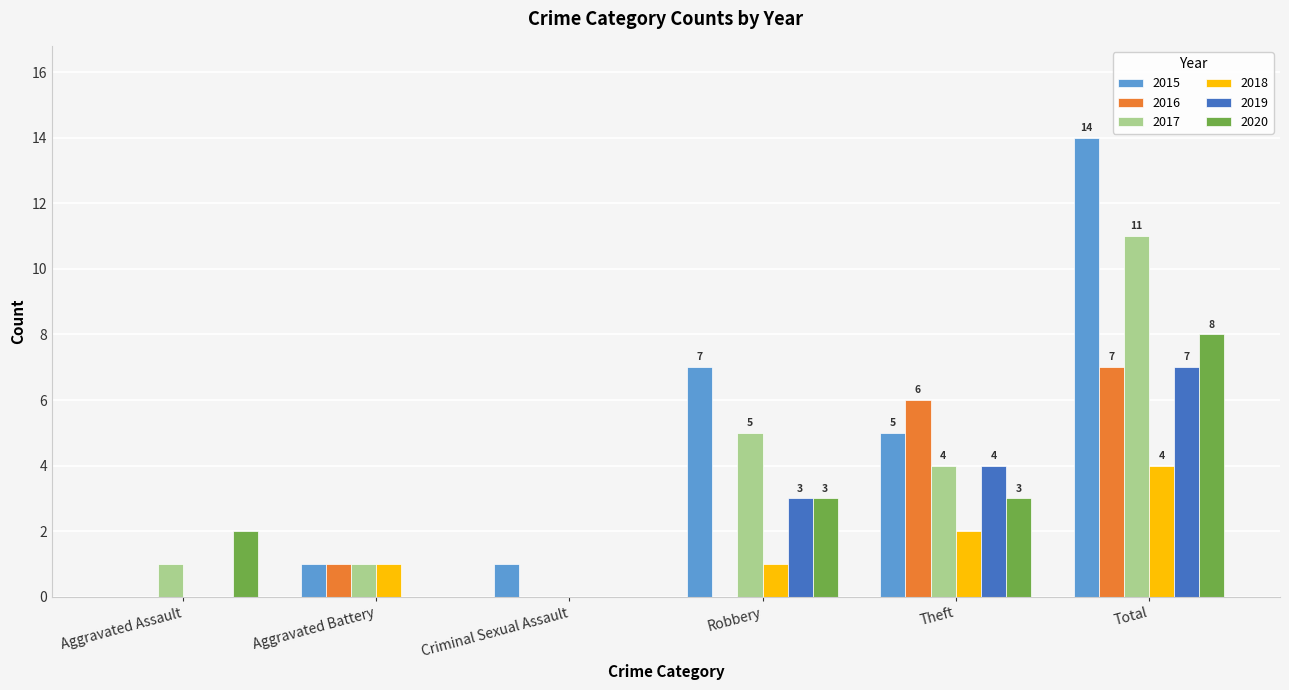

True or false: 2016 has a value of -4 at Robbery.

False